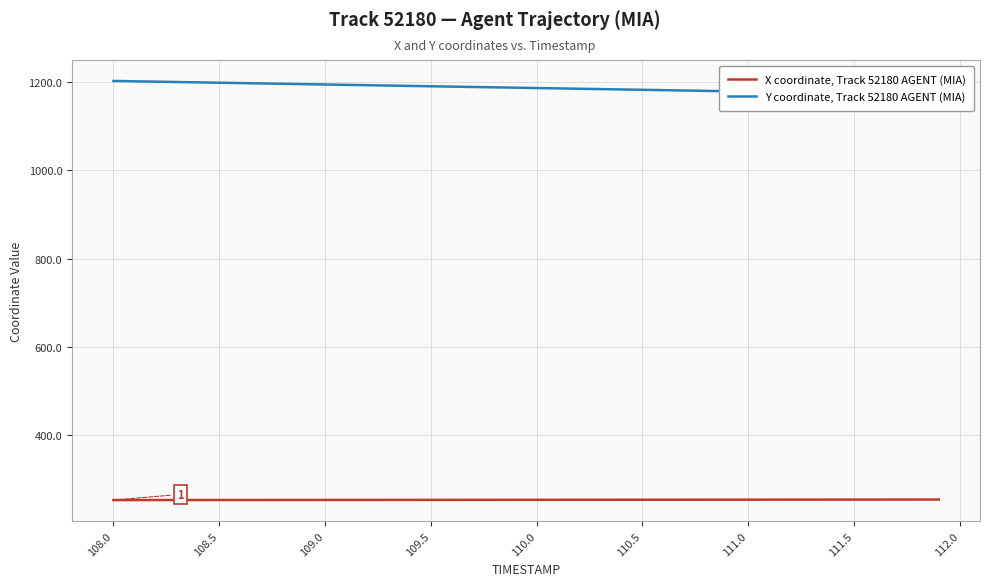

True or false: X coordinate, Track 52180 AGENT (MIA) has more than 1 points higher than both neighbors.

False